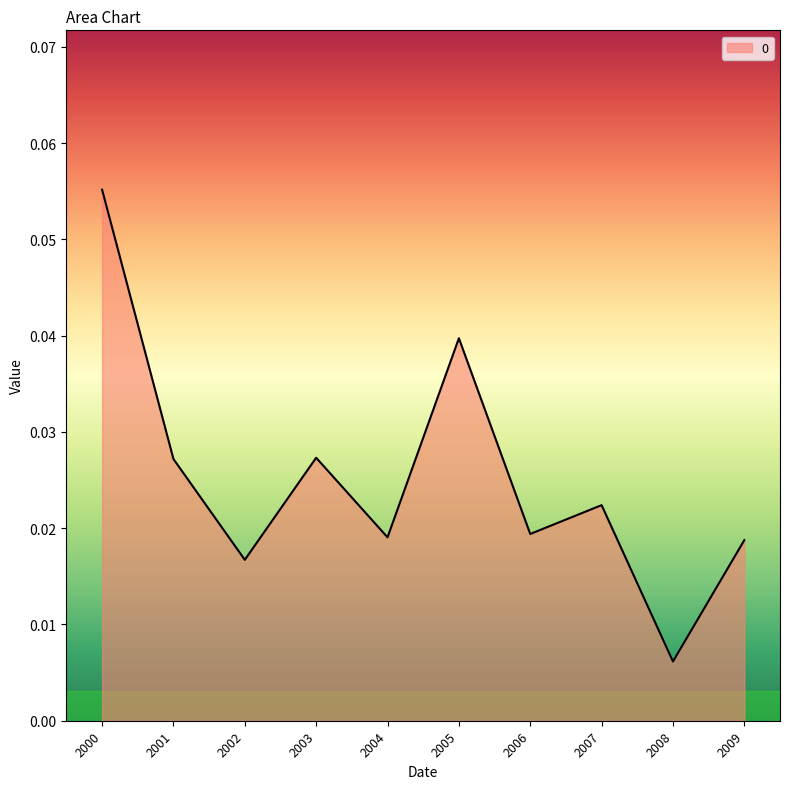

Which label corresponds to the largest value in the chart?

2000